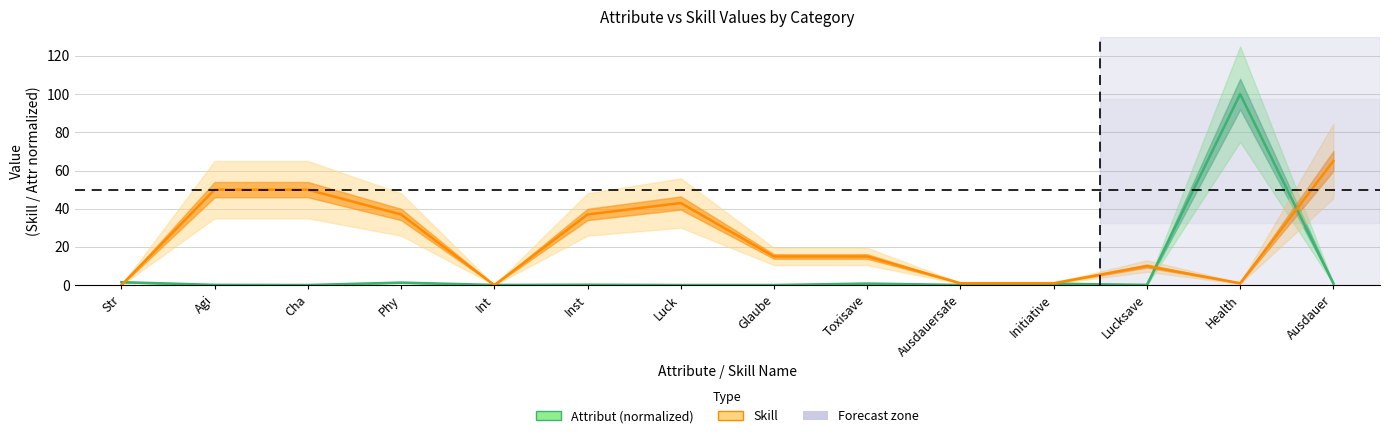

Which series has the largest range (max minus min)?

Attribut (normalized)